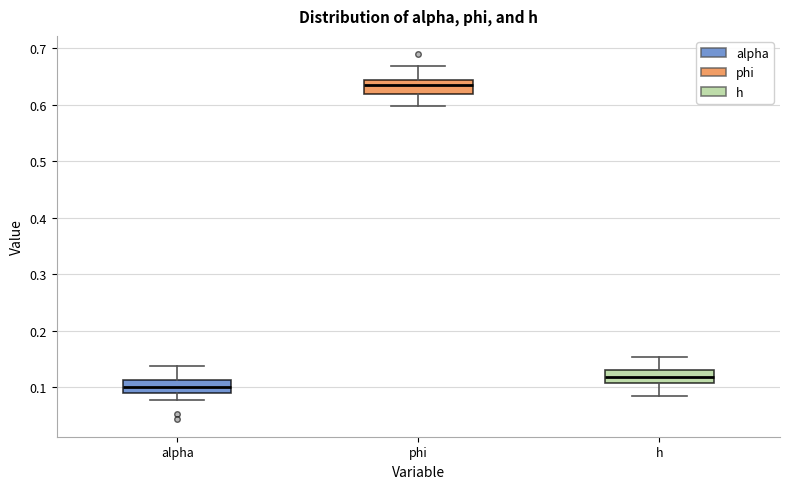

Reading left to right, read every box against the y-axis: the position of its median line, the range the box covers, and the ends of its whiskers. The values are not printed on the chart, so give them approximately, as read against the axis.

alpha: median 0.10, box 0.09 to 0.11, whiskers 0.08 to 0.14
phi: median 0.64 (just below the box's upper edge), box 0.62 to 0.64, whiskers 0.60 to 0.67
h: median 0.12, box 0.11 to 0.13, whiskers 0.08 to 0.15